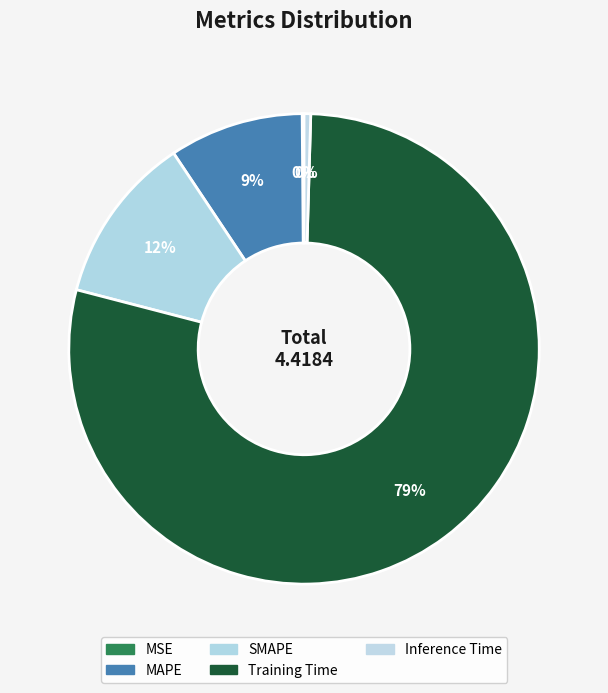

Count the number of slices in the pie.

5